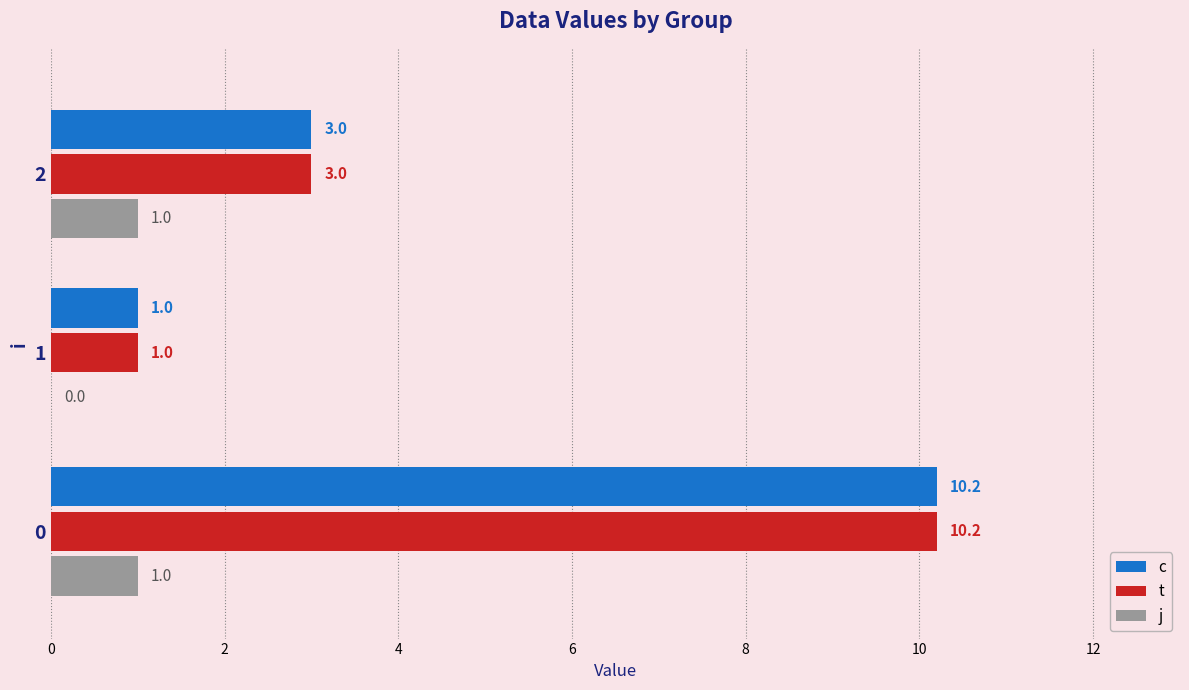

What is the spread (max minus min) of values at 2?

2.0